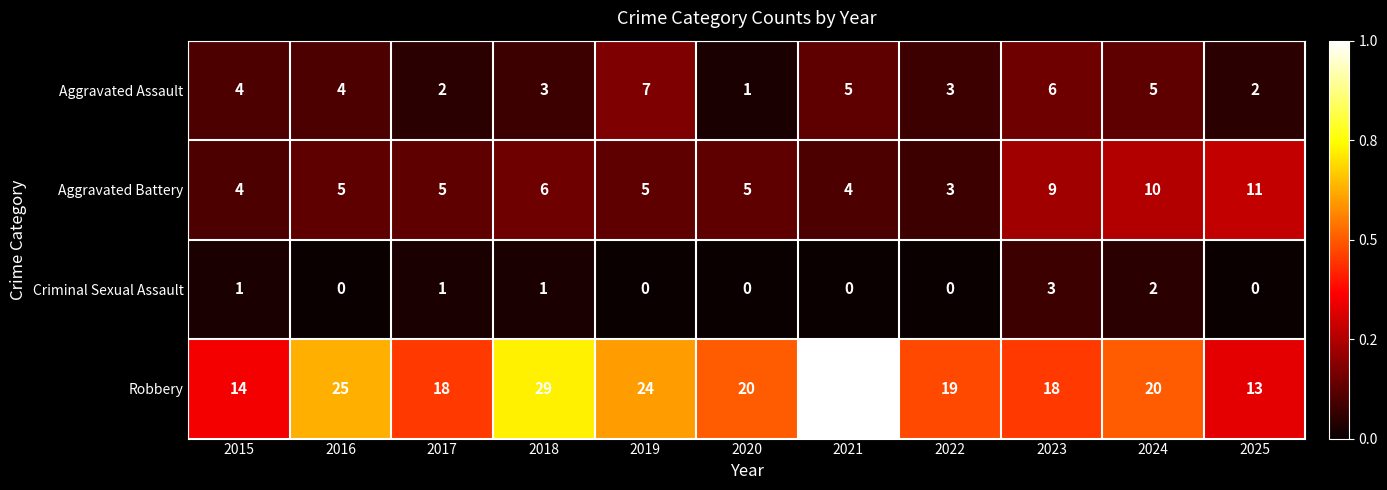

What is the sum of the Aggravated Assault values at 2022 and 2021?

8